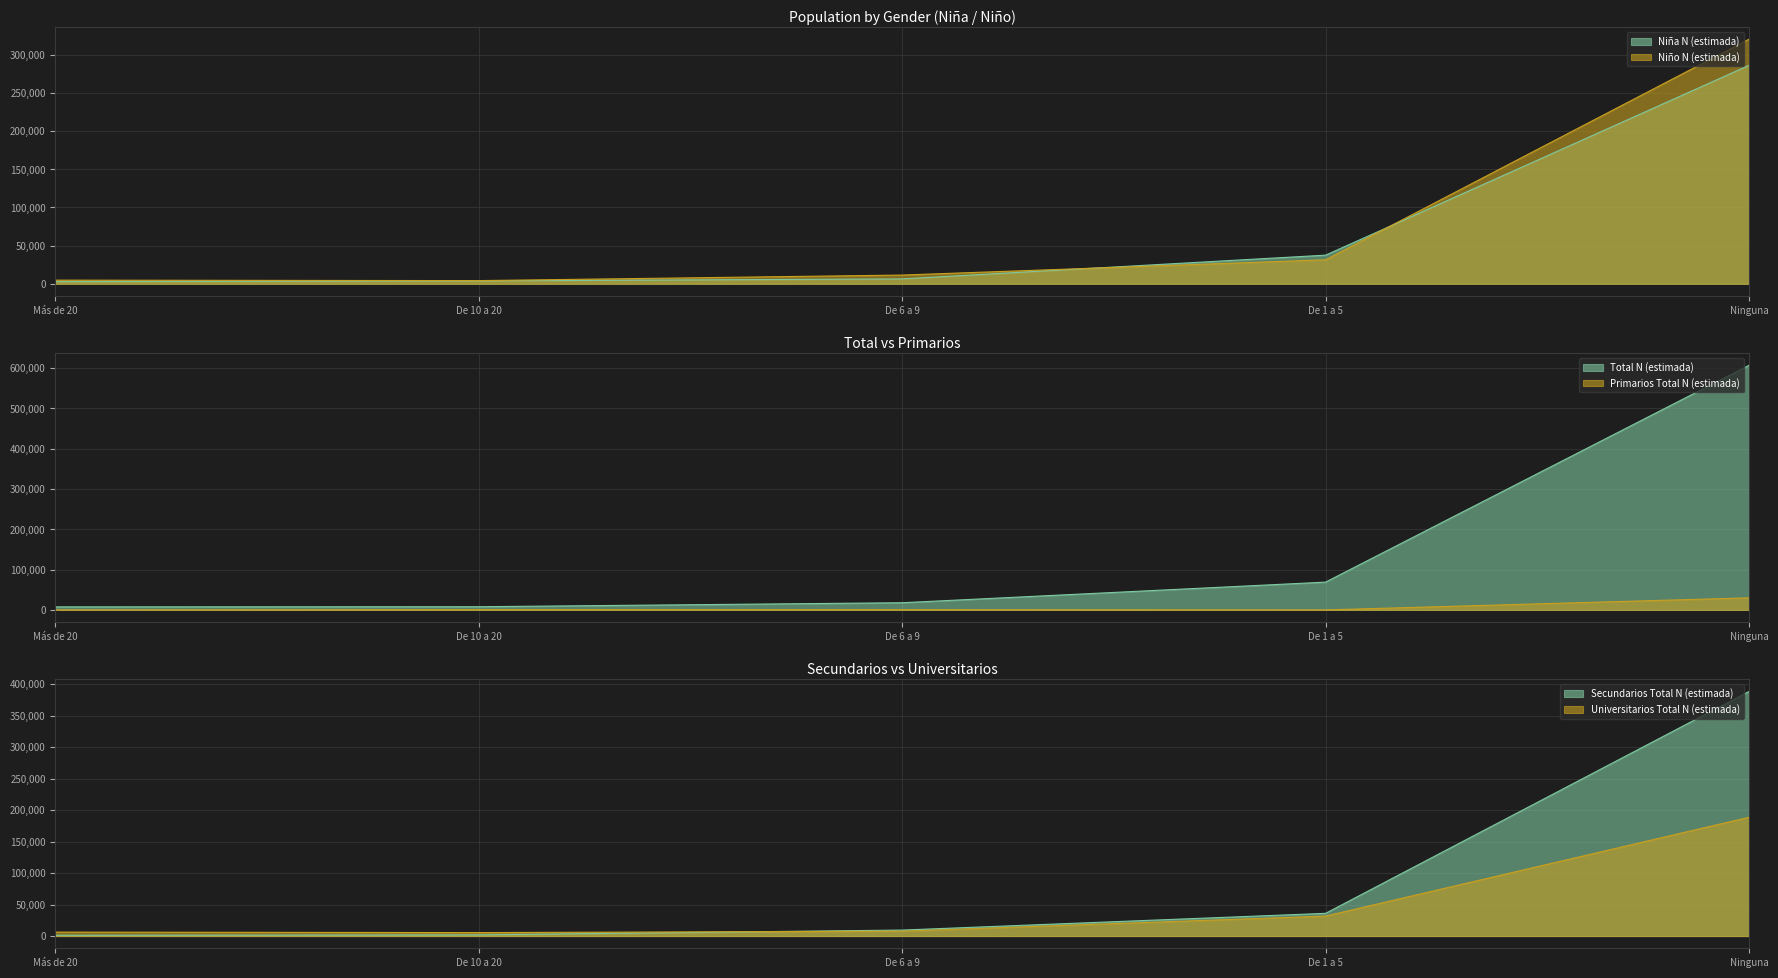

Where does the Secundarios Total N (estimada) series first go above 9499?

De 1 a 5